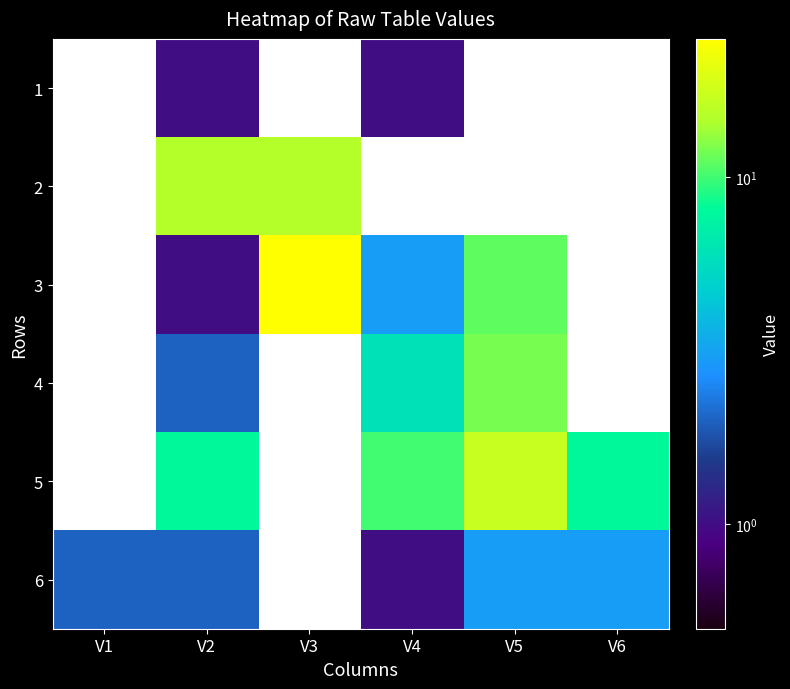

How many values in the 6 series exceed 1?

4